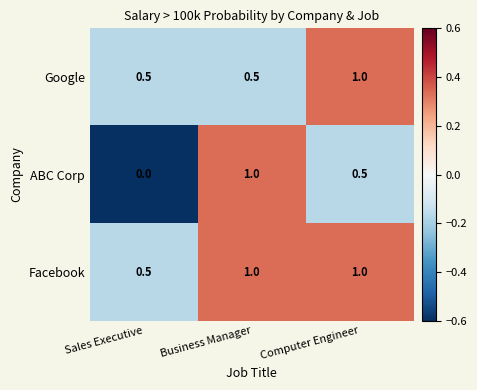

Reading right to left, extract all data points from this chart.

Google: Computer Engineer=1.0	Business Manager=0.5	Sales Executive=0.5
ABC Corp: Computer Engineer=0.5	Business Manager=1.0	Sales Executive=0.0
Facebook: Computer Engineer=1.0	Business Manager=1.0	Sales Executive=0.5